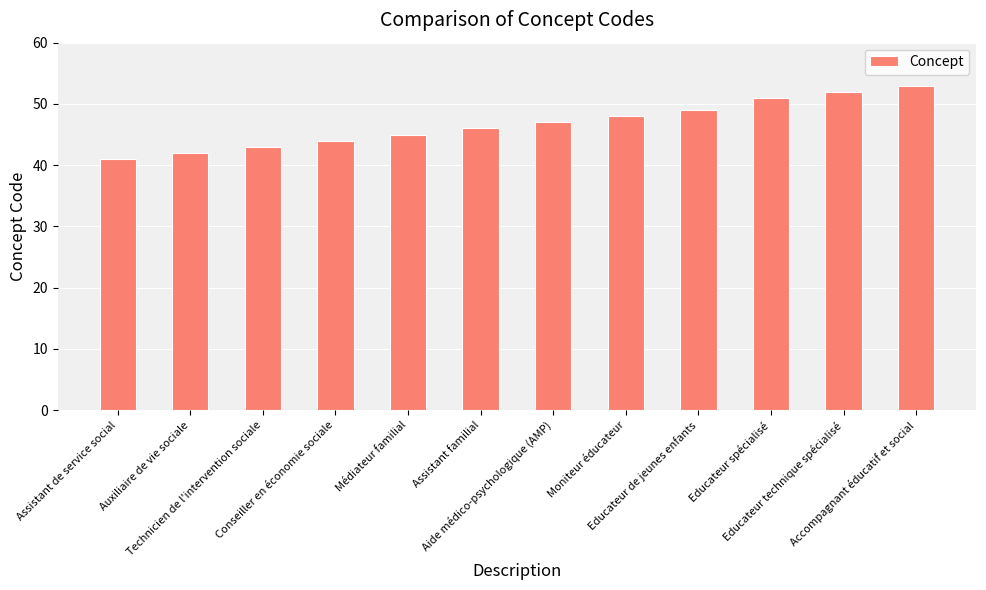

What is the minimum value shown in the chart?

41